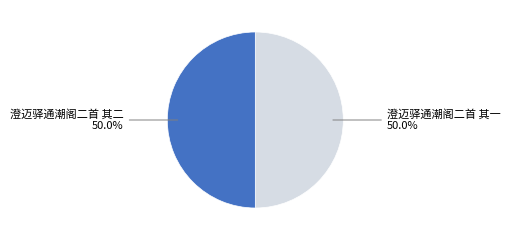

What percentage do 澄迈驿通潮阁二首 其一 and 澄迈驿通潮阁二首 其二 together represent?

100.0%